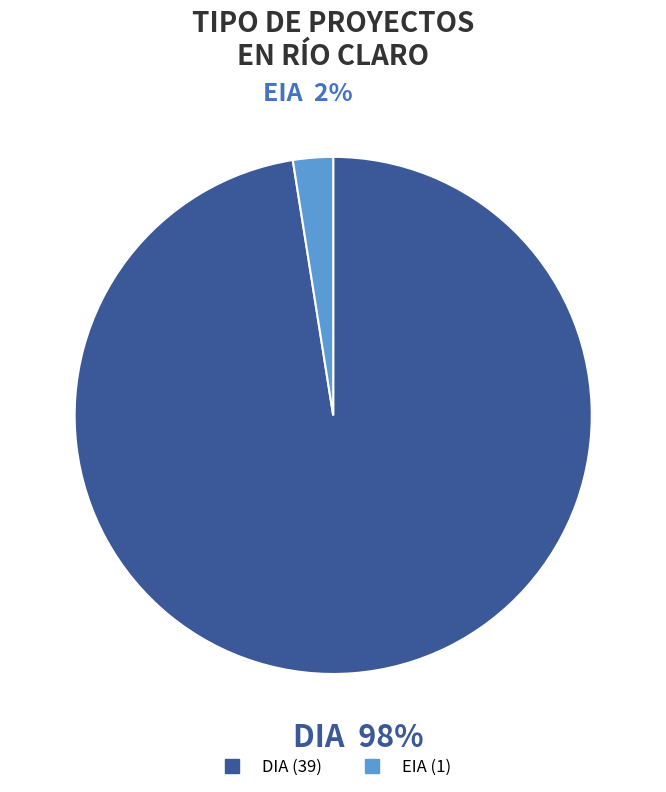

Which category has the biggest portion of the pie?

DIA